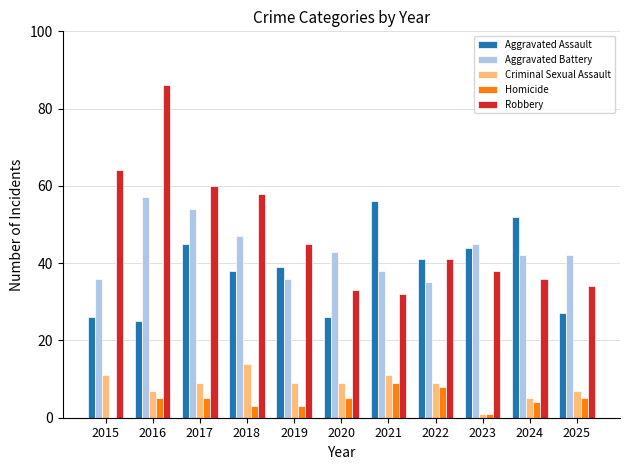

What is the sum of all Aggravated Assault values?

419